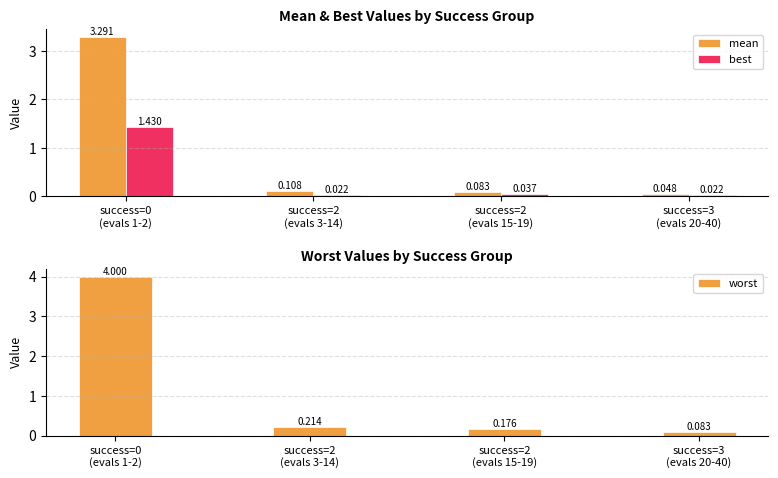

Is the value of mean at success=2
(evals 3-14) greater than the value of worst at success=3
(evals 20-40)?

Yes